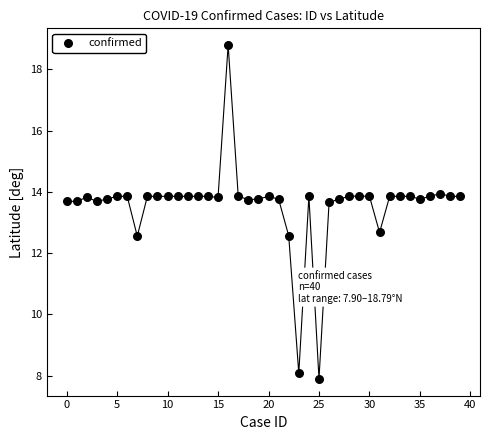

What is the range of Y values (max minus min)?

10.9